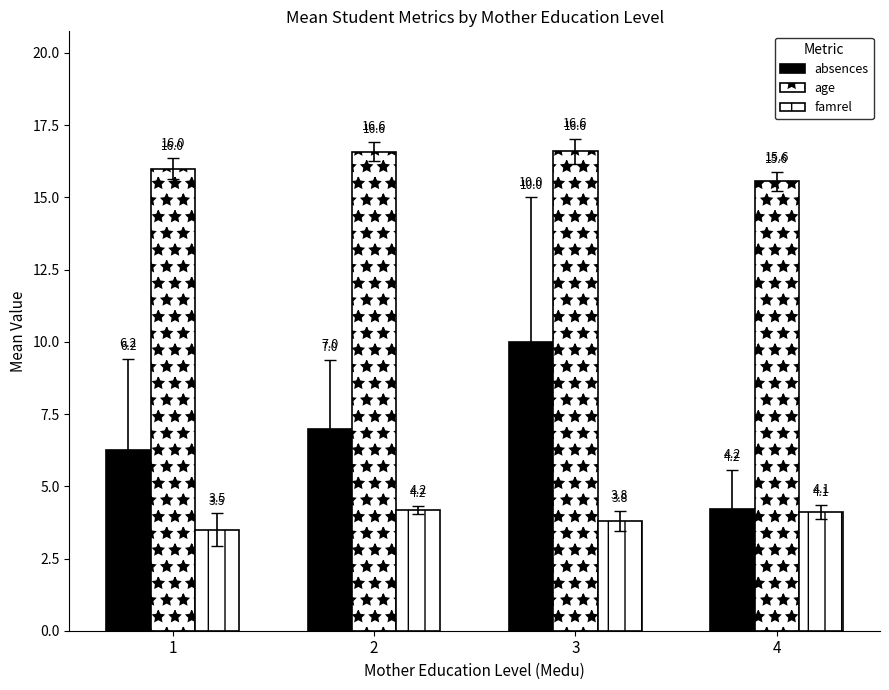

What is the average value of the absences series?

6.9